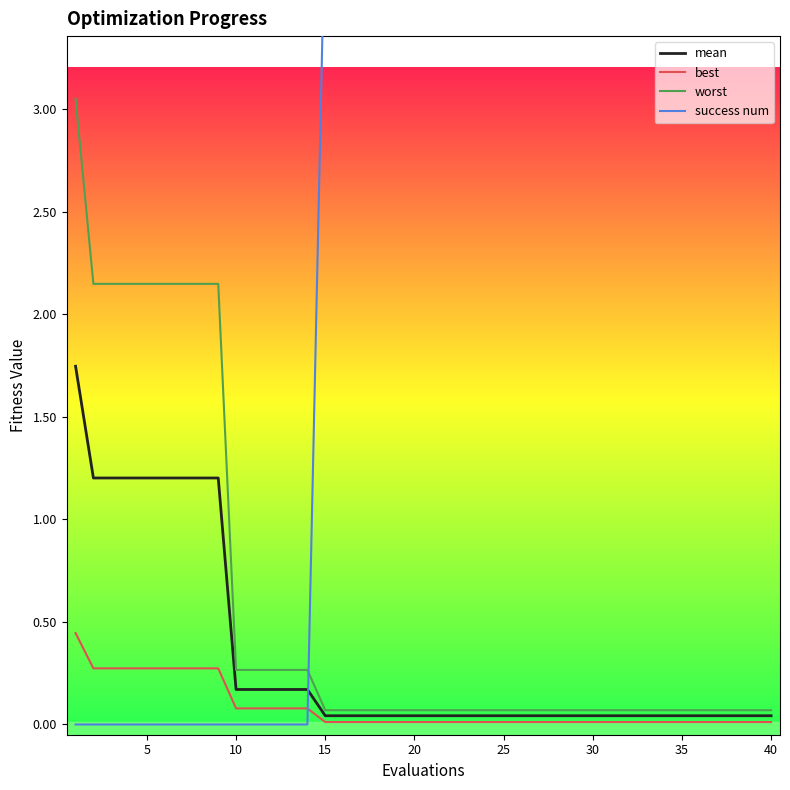

True or false: best has more than 2 interior local peaks.

False